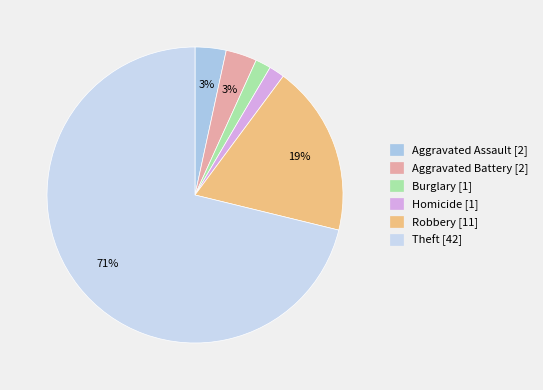

Count the number of slices in the pie.

6